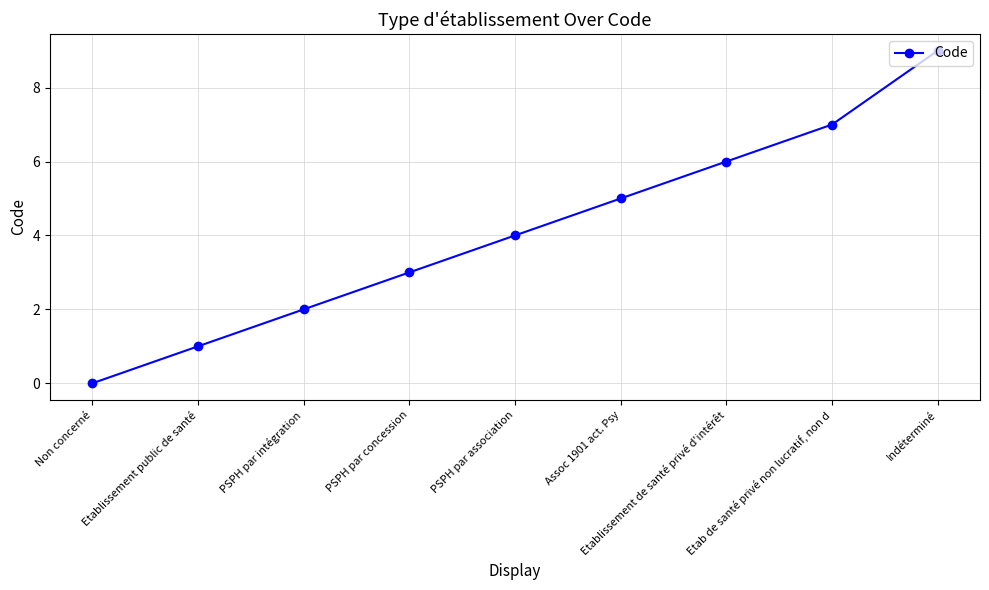

List the labels in order of value, largest first.

Indéterminé, Etab de santé privé non lucratif, non d, Etablissement de santé privé d'intérêt, Assoc 1901 act. Psy, PSPH par association, PSPH par concession, PSPH par intégration, Etablissement public de santé, Non concerné